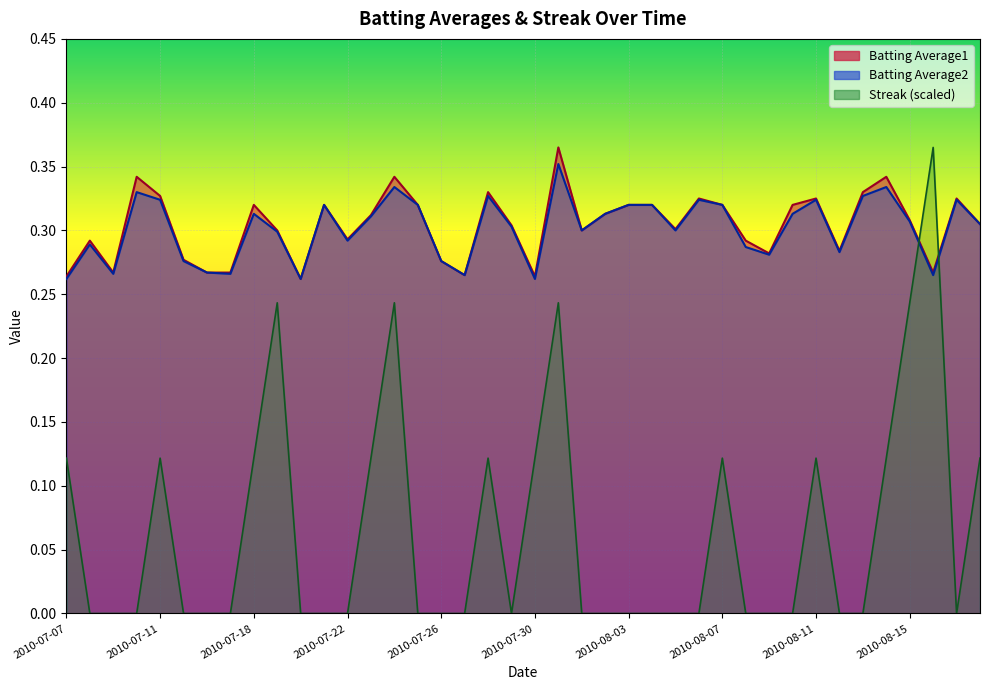

What is the value of the Batting Average1 point at the 13th from the left?

0.3